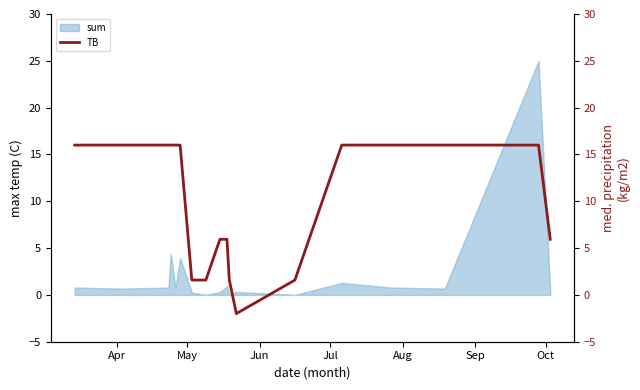

What is the difference between the maximum and minimum values?

18.0